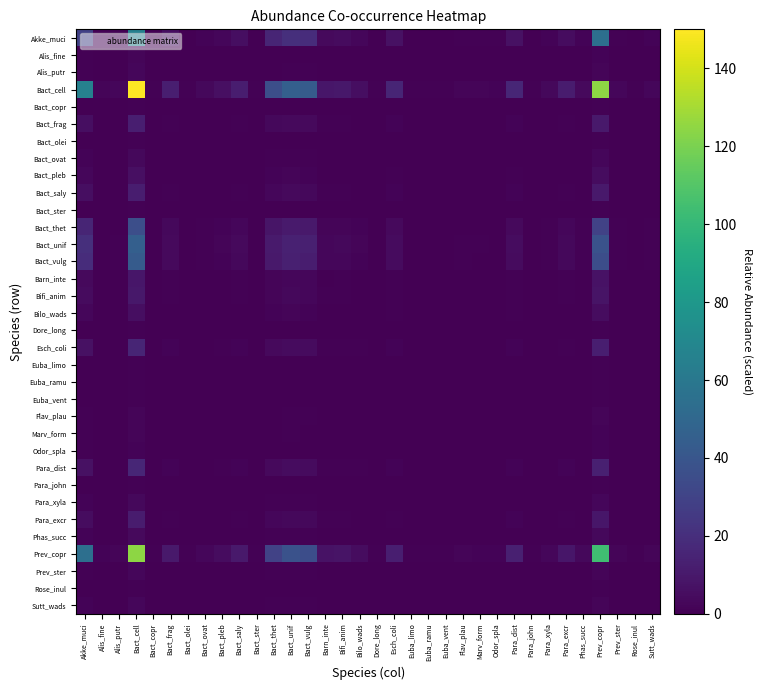

Which label corresponds to the smallest value in the chart?

Bact_ster